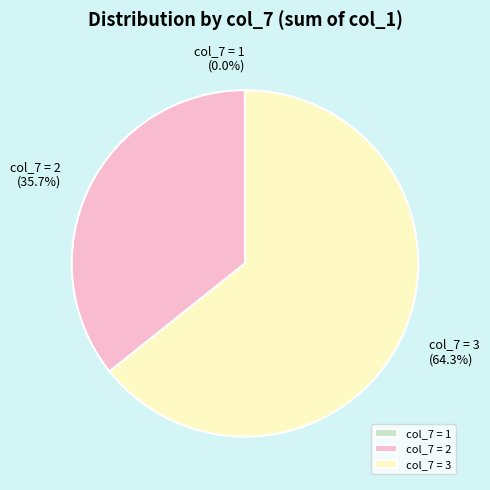

Between col_7 = 3 and col_7 = 2, which is larger?

col_7 = 3